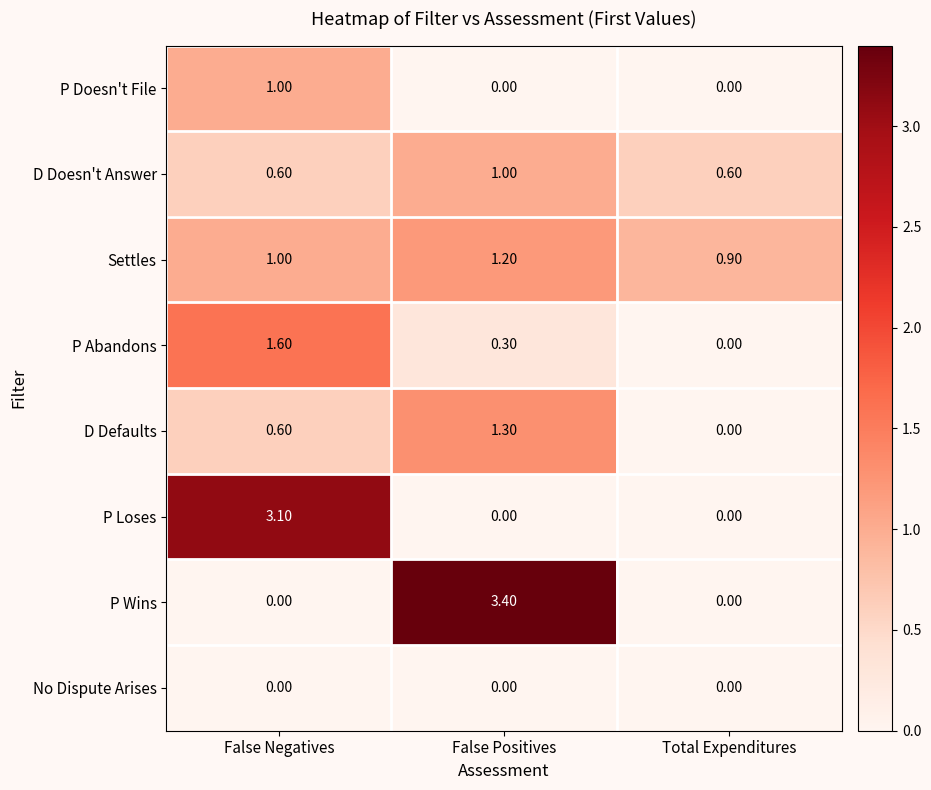

At which category is the sum across all series the highest?

False Negatives